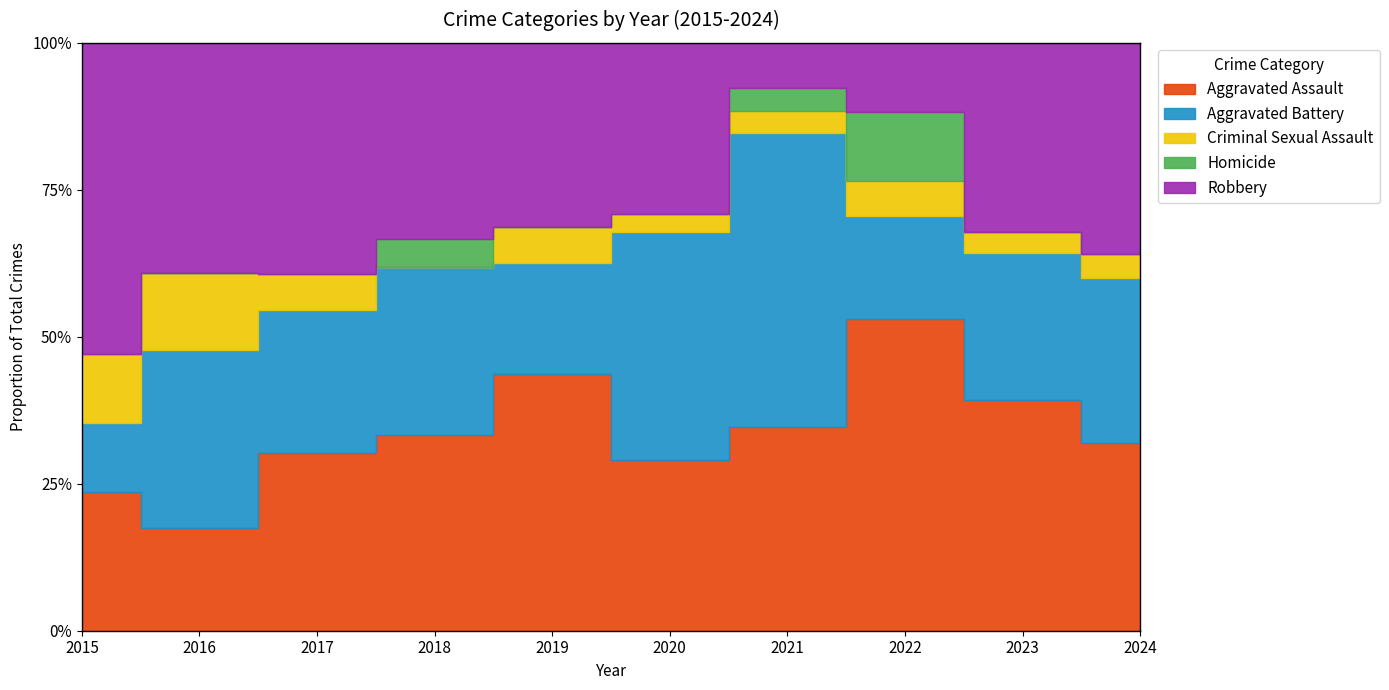

Is it true that Criminal Sexual Assault equals 0 at 2023?

False